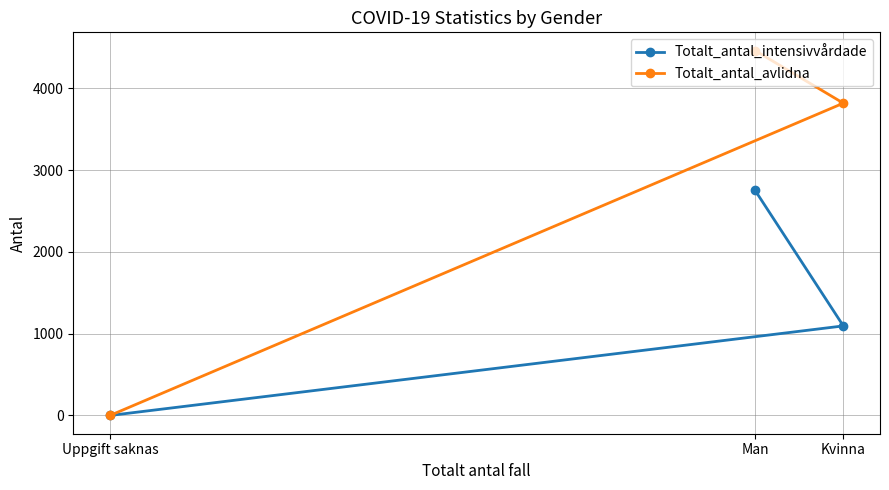

The value of Totalt_antal_avlidna at Uppgift saknas is 2115. True or false?

False